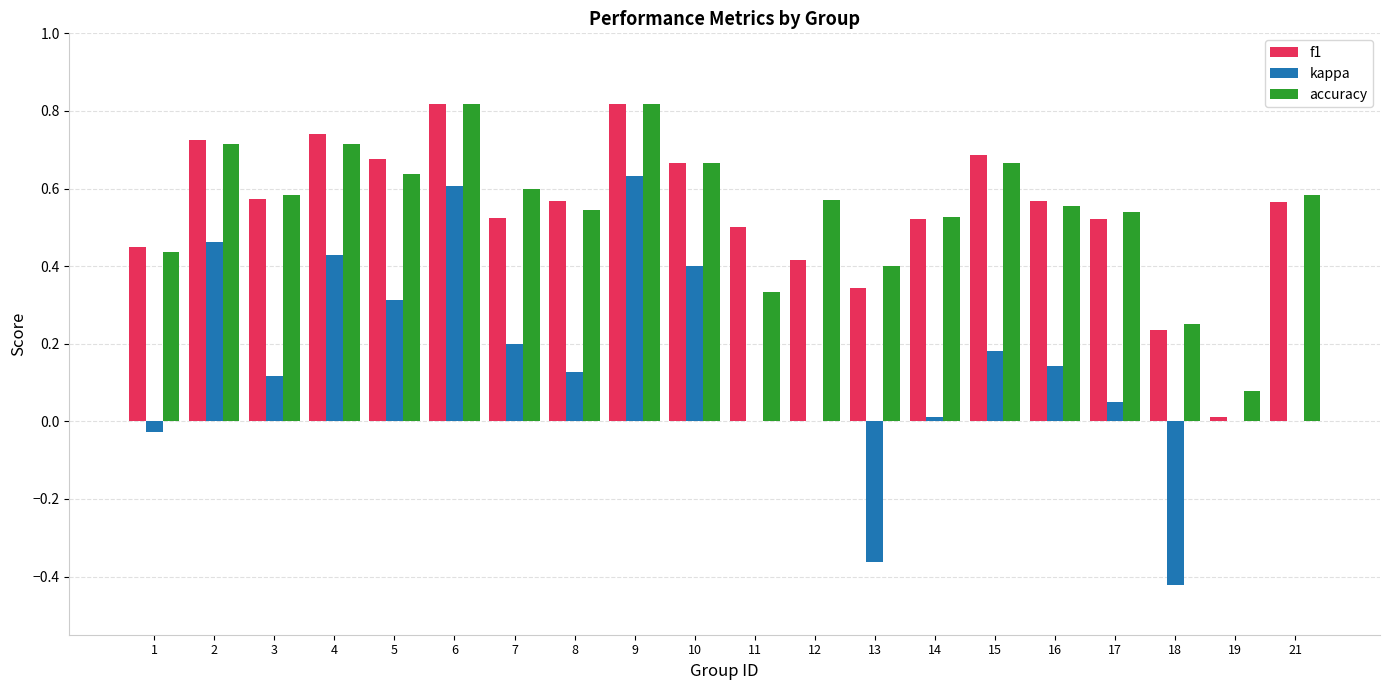

The value of accuracy at 13 is 0.2. True or false?

False